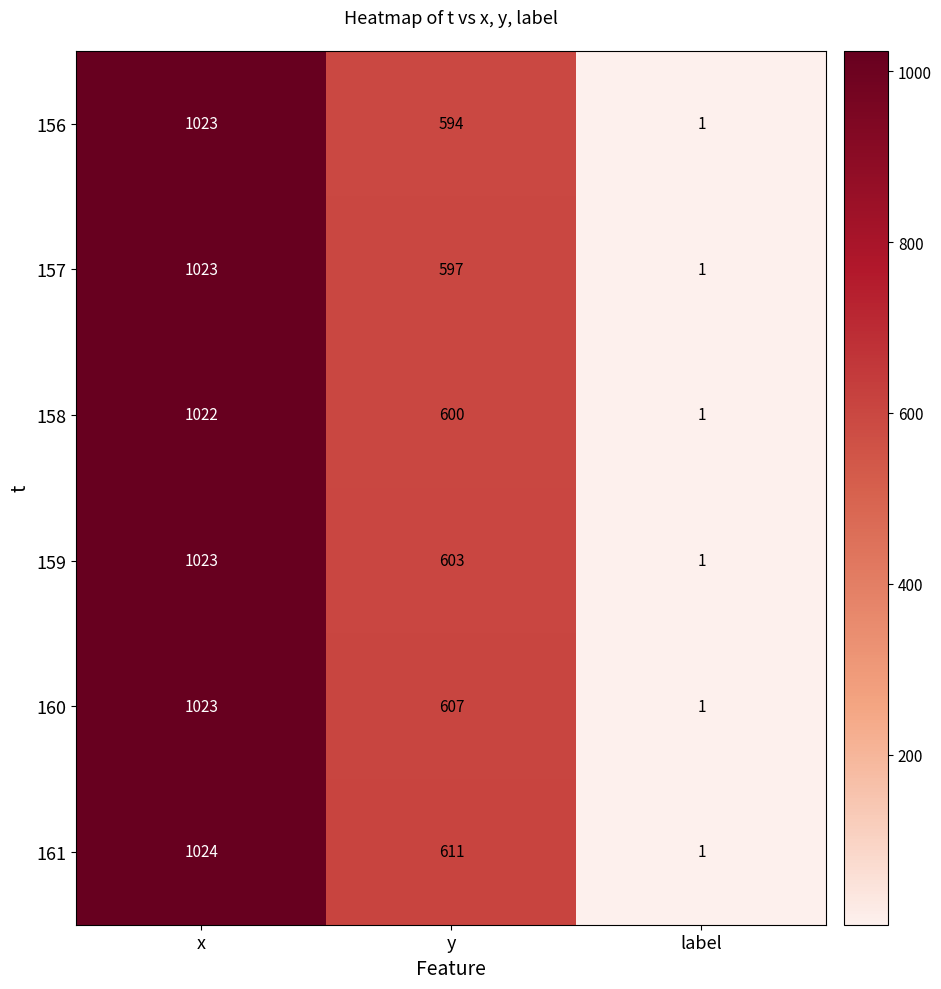

Reading right to left, extract all data points from this chart.

156: label=1	y=594	x=1023
157: label=1	y=597	x=1023
158: label=1	y=600	x=1022
159: label=1	y=603	x=1023
160: label=1	y=607	x=1023
161: label=1	y=611	x=1024